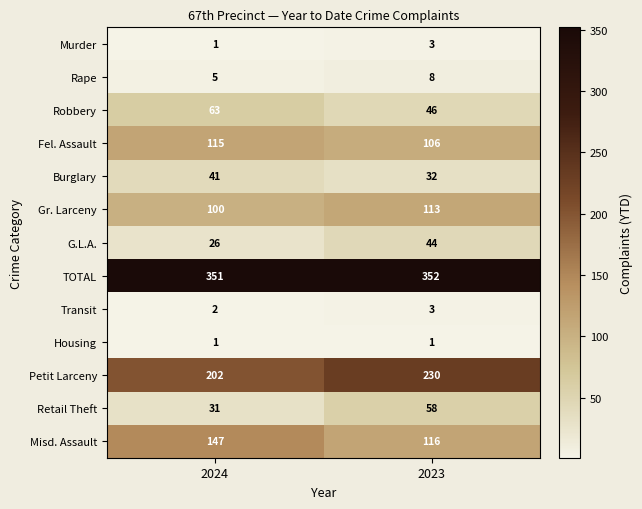

At how many categories does at least one series exceed 248?

2